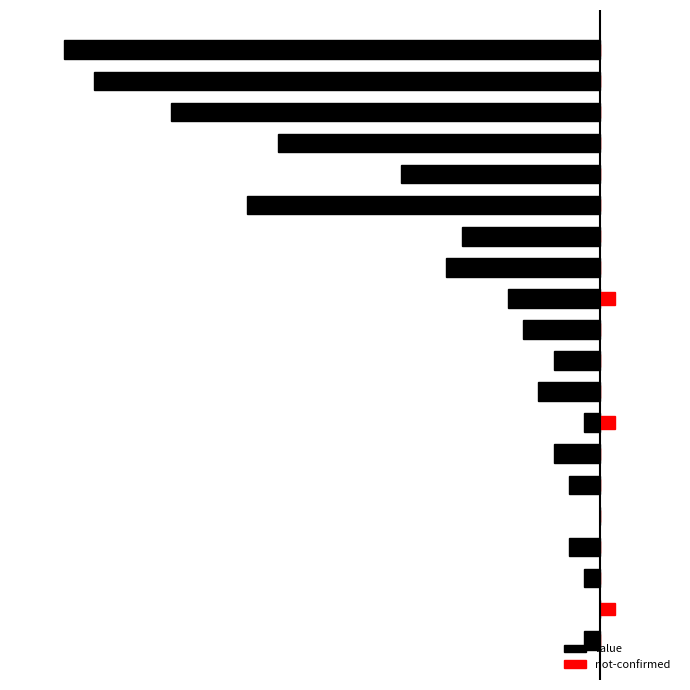

What is the difference between the maximum and minimum values in the not-confirmed series?

1